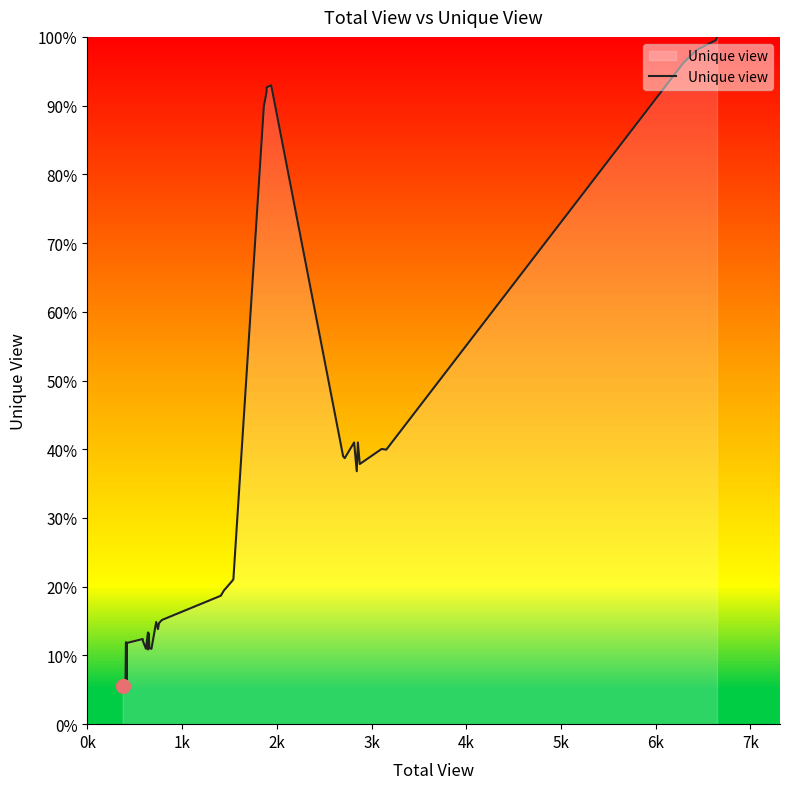

What is the difference between the maximum and minimum values?

94.5